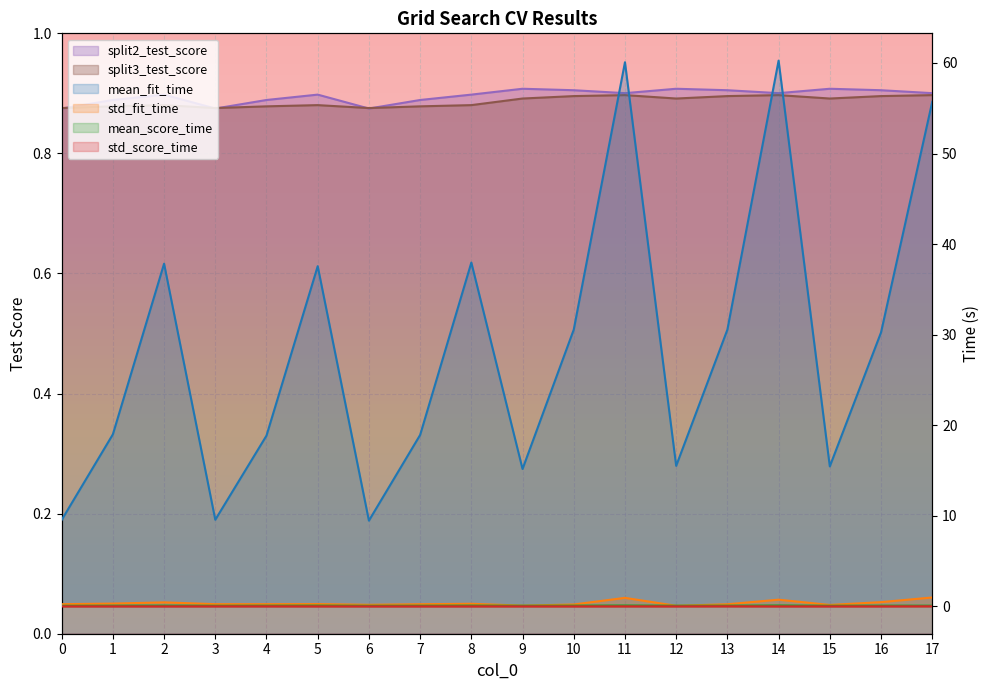

Which label corresponds to the largest value in the chart?

14